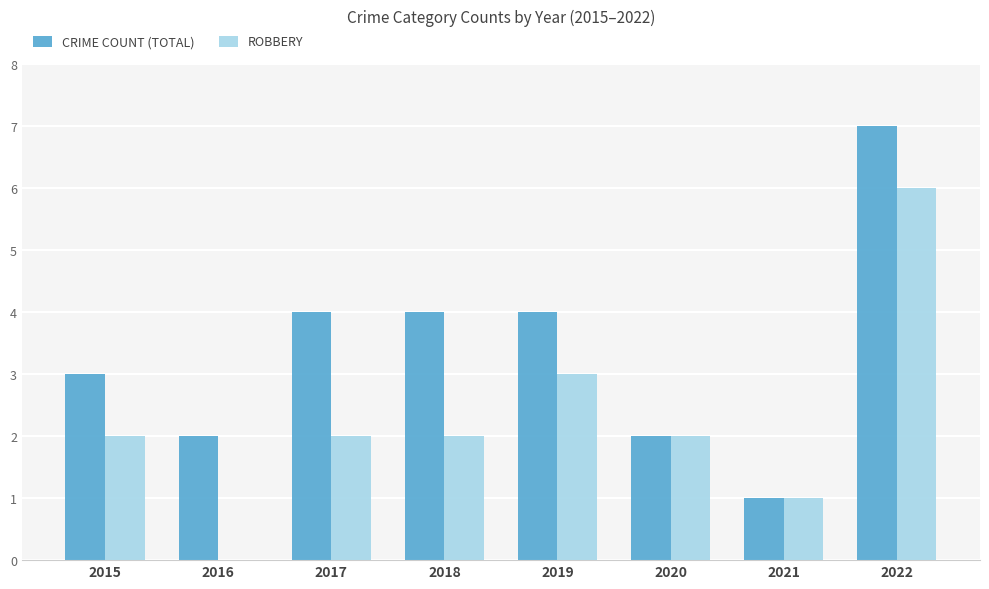

Is the value of CRIME COUNT (TOTAL) at 2015 greater than the value of ROBBERY at 2018?

Yes